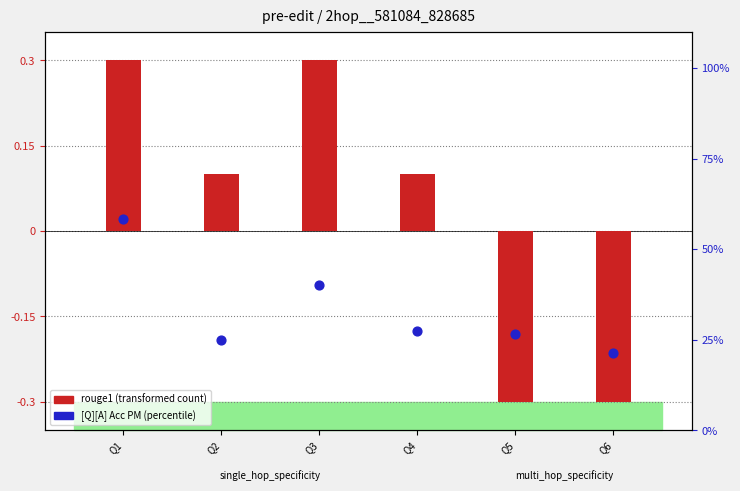

Between Q6 and Q2, which is larger?

Q2